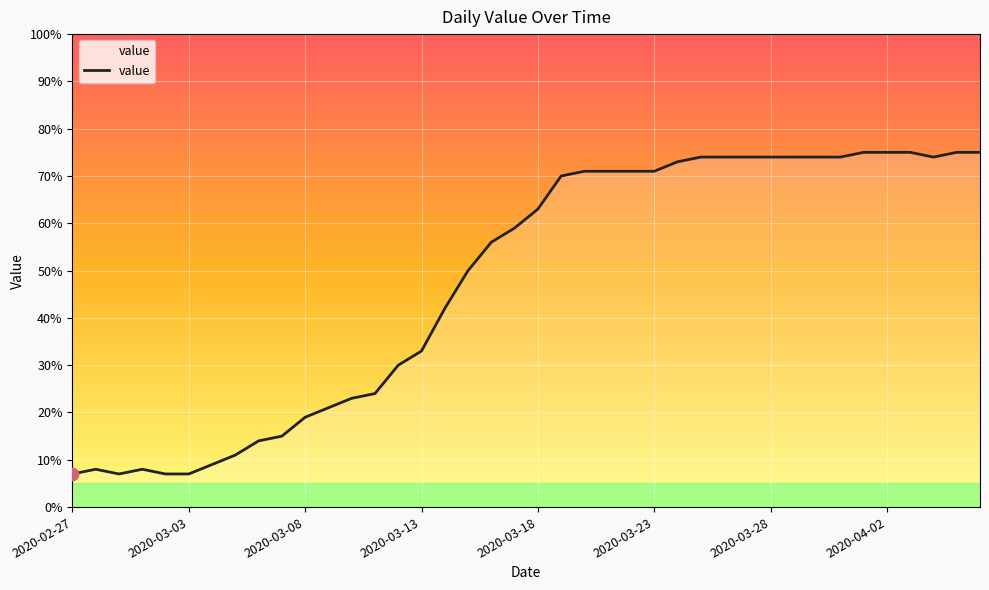

How many lines are shown in the chart?

1